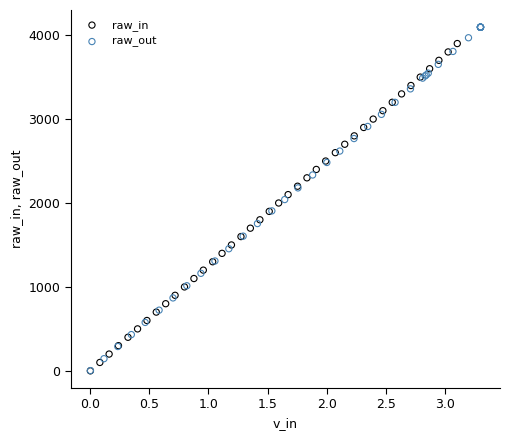

Which series contains the highest Y value?

raw_out